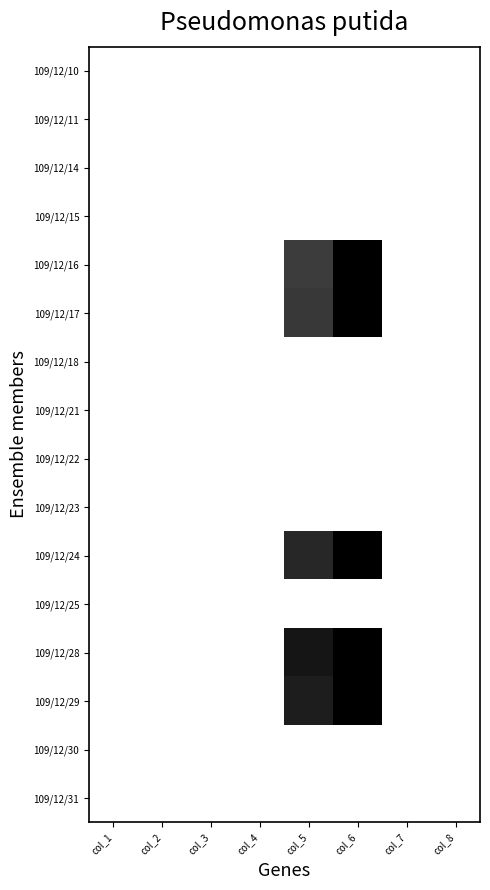

Reading left to right, list all the values displayed in this chart.

109/12/10: col_1=1.0	col_2=1.0	col_3=1.0	col_4=1.0	col_5=1.0	col_6=1.0	col_7=1.0	col_8=1.0
109/12/11: col_1=1.0	col_2=1.0	col_3=1.0	col_4=1.0	col_5=1.0	col_6=1.0	col_7=1.0	col_8=1.0
109/12/14: col_1=1.0	col_2=1.0	col_3=1.0	col_4=1.0	col_5=1.0	col_6=1.0	col_7=1.0	col_8=1.0
109/12/15: col_1=1.0	col_2=1.0	col_3=1.0	col_4=1.0	col_5=1.0	col_6=1.0	col_7=1.0	col_8=1.0
109/12/16: col_1=1.0	col_2=1.0	col_3=1.0	col_4=1.0	col_5=0.2	col_6=0.0	col_7=1.0	col_8=1.0
109/12/17: col_1=1.0	col_2=1.0	col_3=1.0	col_4=1.0	col_5=0.2	col_6=0.0	col_7=1.0	col_8=1.0
109/12/18: col_1=1.0	col_2=1.0	col_3=1.0	col_4=1.0	col_5=1.0	col_6=1.0	col_7=1.0	col_8=1.0
109/12/21: col_1=1.0	col_2=1.0	col_3=1.0	col_4=1.0	col_5=1.0	col_6=1.0	col_7=1.0	col_8=1.0
109/12/22: col_1=1.0	col_2=1.0	col_3=1.0	col_4=1.0	col_5=1.0	col_6=1.0	col_7=1.0	col_8=1.0
109/12/23: col_1=1.0	col_2=1.0	col_3=1.0	col_4=1.0	col_5=1.0	col_6=1.0	col_7=1.0	col_8=1.0
109/12/24: col_1=1.0	col_2=1.0	col_3=1.0	col_4=1.0	col_5=0.2	col_6=0.0	col_7=1.0	col_8=1.0
109/12/25: col_1=1.0	col_2=1.0	col_3=1.0	col_4=1.0	col_5=1.0	col_6=1.0	col_7=1.0	col_8=1.0
109/12/28: col_1=1.0	col_2=1.0	col_3=1.0	col_4=1.0	col_5=0.1	col_6=0.0	col_7=1.0	col_8=1.0
109/12/29: col_1=1.0	col_2=1.0	col_3=1.0	col_4=1.0	col_5=0.1	col_6=0.0	col_7=1.0	col_8=1.0
109/12/30: col_1=1.0	col_2=1.0	col_3=1.0	col_4=1.0	col_5=1.0	col_6=1.0	col_7=1.0	col_8=1.0
109/12/31: col_1=1.0	col_2=1.0	col_3=1.0	col_4=1.0	col_5=1.0	col_6=1.0	col_7=1.0	col_8=1.0